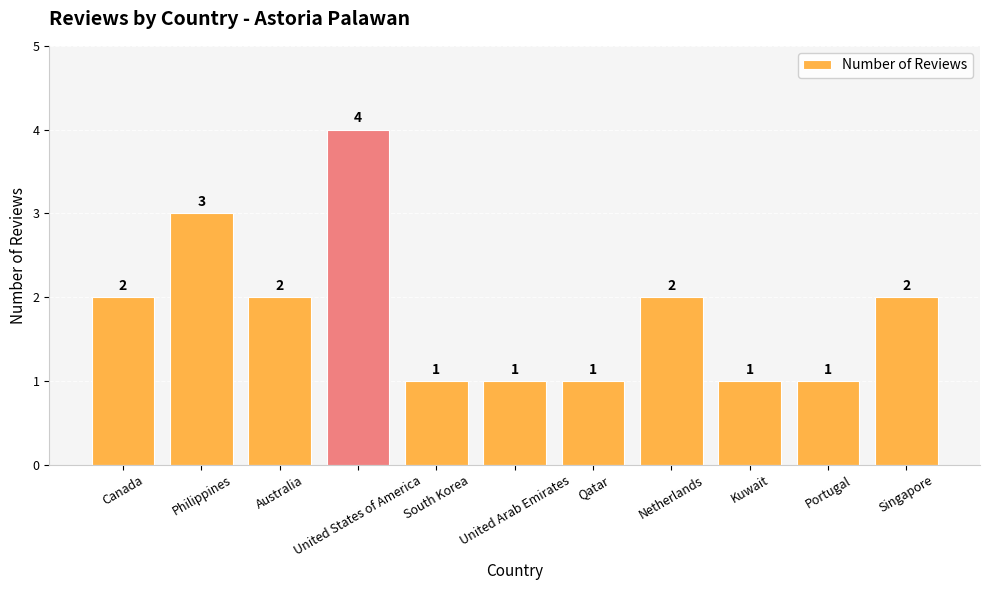

How many data points does each series have?

11